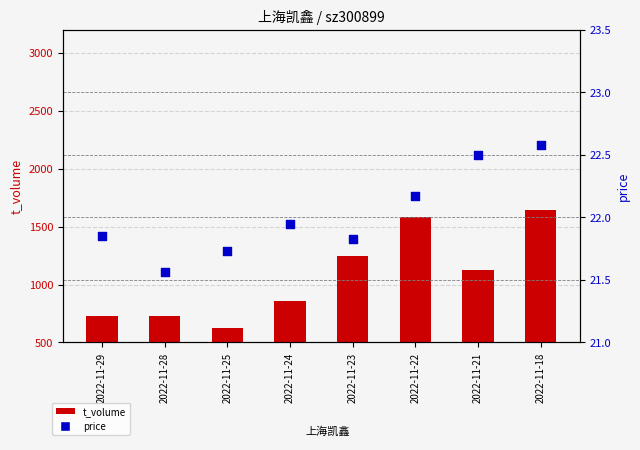

What is the total value across all series at 2022-11-23?

1266.8